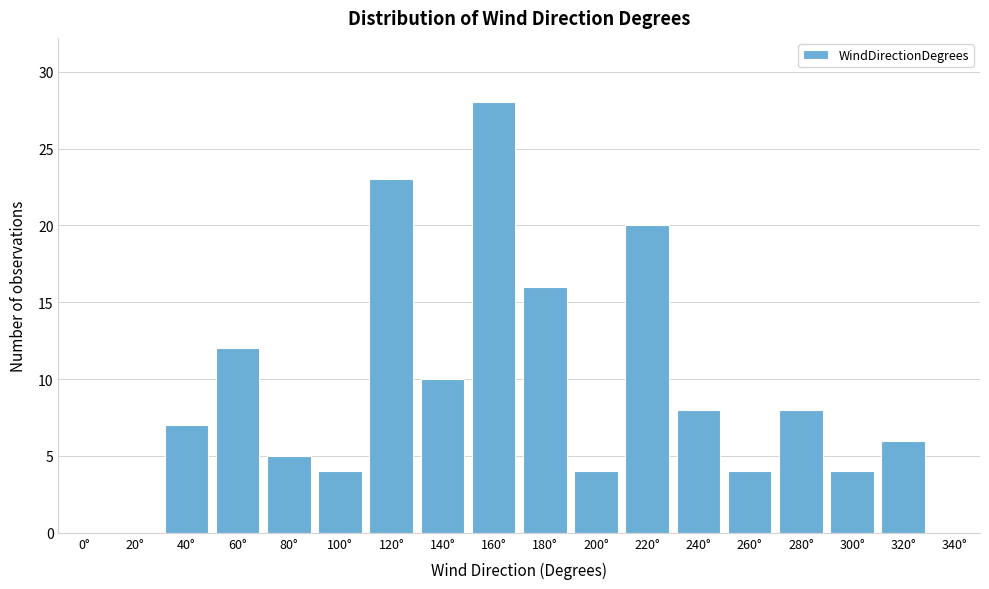

Reading left to right, extract all data points from this chart.

0°=0	20°=0	40°=7	60°=12	80°=5	100°=4	120°=23	140°=10	160°=28	180°=16	200°=4	220°=20	240°=8	260°=4	280°=8	300°=4	320°=6	340°=0